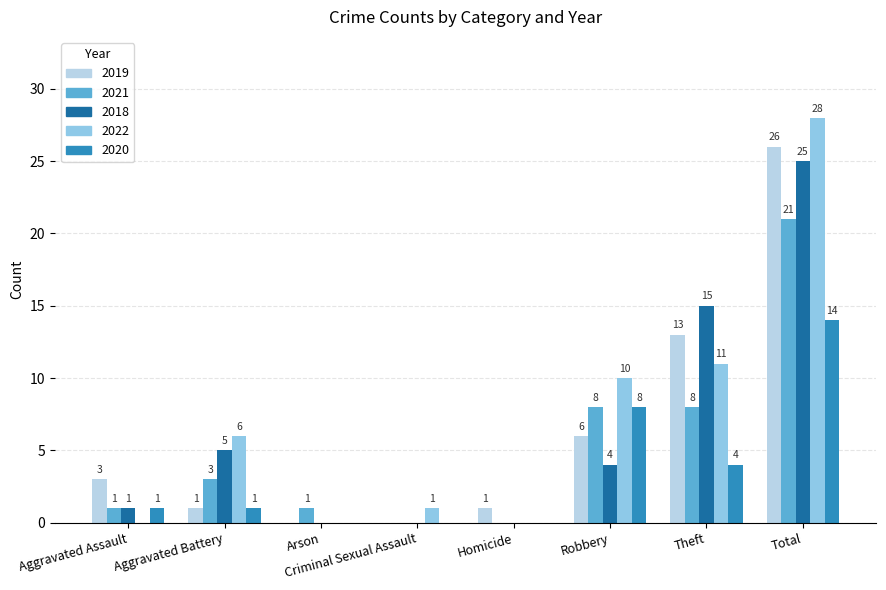

How many categories are shown in the chart?

8